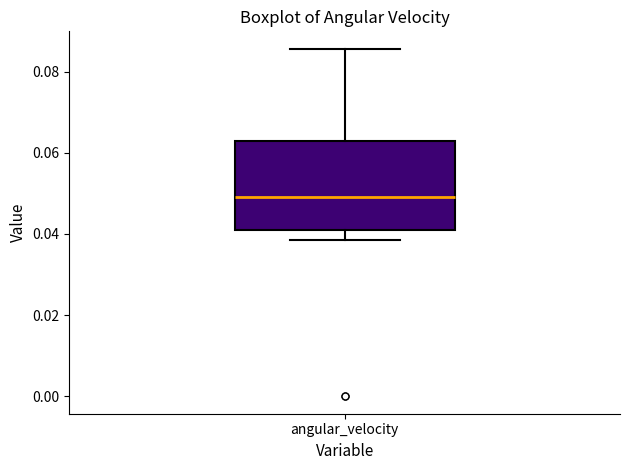

Read this box plot against the y-axis: the position of the median line, the range covered by the box, and the ends of both whiskers. The values are not printed on the chart, so give them approximately, as read against the axis.

median 0.048, box 0.040 to 0.062, whiskers 0.038 to 0.086